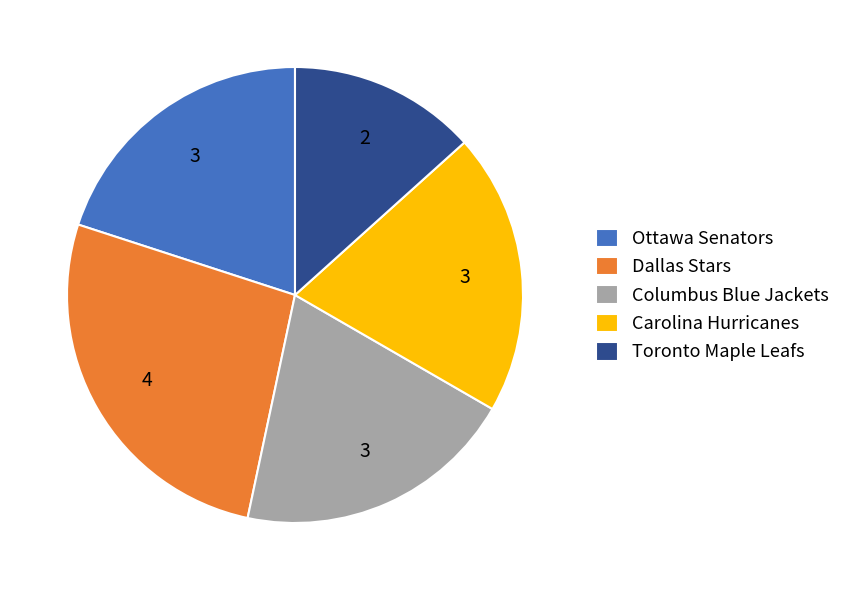

Is it true that Toronto Maple Leafs is 5% of the pie?

False